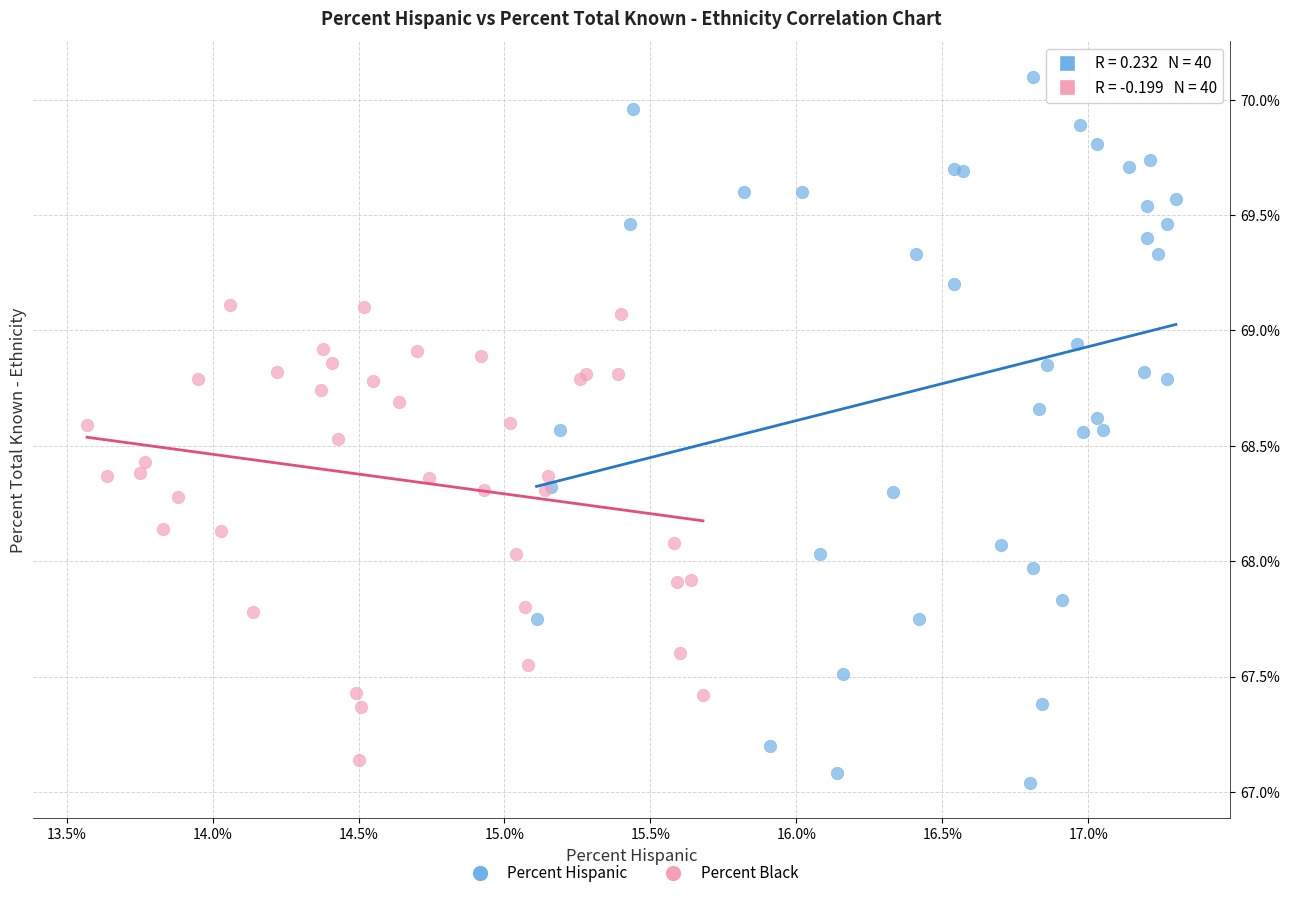

Which series contains the highest Y value?

Percent Hispanic